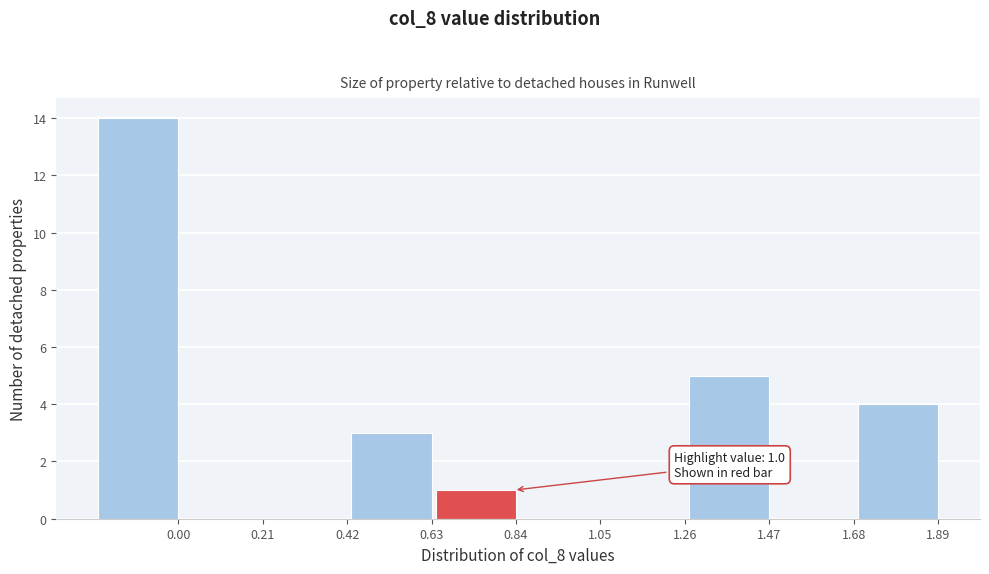

Reading left to right, what are all the values shown in this chart?

0.00=14	0.21=0	0.42=0	0.63=3	0.84=1	1.05=0	1.26=0	1.47=5	1.68=0	1.89=4